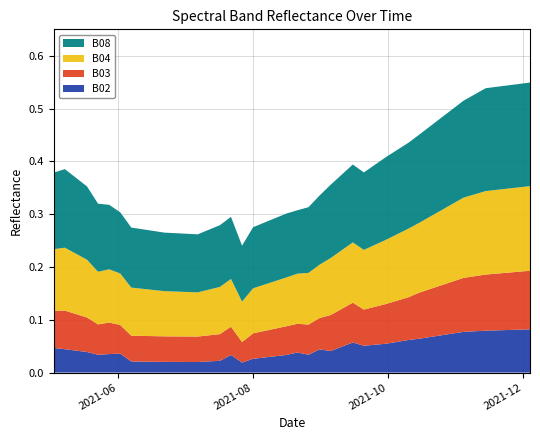

Reading left to right, what are all the values shown in this chart?

B02: 2021-05-03=0.0	2021-05-08=0.0	2021-05-18=0.0	2021-05-23=0.0	2021-05-28=0.0	2021-06-02=0.0	2021-06-07=0.0	2021-06-12=0.0	2021-06-17=0.0	2021-06-22=0.0	2021-07-07=0.0	2021-07-17=0.0	2021-07-22=0.0	2021-07-27=0.0	2021-08-01=0.0	2021-08-06=0.0	2021-08-11=0.0	2021-08-16=0.0	2021-08-21=0.0	2021-08-26=0.0	2021-08-31=0.0	2021-09-05=0.0	2021-09-10=0.0	2021-09-15=0.1	2021-09-20=0.1	2021-09-25=0.1	2021-09-30=0.1	2021-10-05=0.1	2021-10-10=0.1	2021-10-15=0.1	2021-10-20=0.1	2021-10-25=0.1	2021-10-30=0.1	2021-11-04=0.1	2021-11-09=0.1	2021-11-14=0.1	2021-11-19=0.1	2021-11-24=0.1	2021-11-29=0.1	2021-12-04=0.1
B03: 2021-05-03=0.1	2021-05-08=0.1	2021-05-18=0.1	2021-05-23=0.1	2021-05-28=0.1	2021-06-02=0.1	2021-06-07=0.0	2021-06-12=0.0	2021-06-17=0.0	2021-06-22=0.0	2021-07-07=0.0	2021-07-17=0.1	2021-07-22=0.1	2021-07-27=0.0	2021-08-01=0.0	2021-08-06=0.1	2021-08-11=0.1	2021-08-16=0.1	2021-08-21=0.1	2021-08-26=0.1	2021-08-31=0.1	2021-09-05=0.1	2021-09-10=0.1	2021-09-15=0.1	2021-09-20=0.1	2021-09-25=0.1	2021-09-30=0.1	2021-10-05=0.1	2021-10-10=0.1	2021-10-15=0.1	2021-10-20=0.1	2021-10-25=0.1	2021-10-30=0.1	2021-11-04=0.1	2021-11-09=0.1	2021-11-14=0.1	2021-11-19=0.1	2021-11-24=0.1	2021-11-29=0.1	2021-12-04=0.1
B04: 2021-05-03=0.1	2021-05-08=0.1	2021-05-18=0.1	2021-05-23=0.1	2021-05-28=0.1	2021-06-02=0.1	2021-06-07=0.1	2021-06-12=0.1	2021-06-17=0.1	2021-06-22=0.1	2021-07-07=0.1	2021-07-17=0.1	2021-07-22=0.1	2021-07-27=0.1	2021-08-01=0.1	2021-08-06=0.1	2021-08-11=0.1	2021-08-16=0.1	2021-08-21=0.1	2021-08-26=0.1	2021-08-31=0.1	2021-09-05=0.1	2021-09-10=0.1	2021-09-15=0.1	2021-09-20=0.1	2021-09-25=0.1	2021-09-30=0.1	2021-10-05=0.1	2021-10-10=0.1	2021-10-15=0.1	2021-10-20=0.1	2021-10-25=0.1	2021-10-30=0.1	2021-11-04=0.2	2021-11-09=0.2	2021-11-14=0.2	2021-11-19=0.2	2021-11-24=0.2	2021-11-29=0.2	2021-12-04=0.2
B08: 2021-05-03=0.1	2021-05-08=0.1	2021-05-18=0.1	2021-05-23=0.1	2021-05-28=0.1	2021-06-02=0.1	2021-06-07=0.1	2021-06-12=0.1	2021-06-17=0.1	2021-06-22=0.1	2021-07-07=0.1	2021-07-17=0.1	2021-07-22=0.1	2021-07-27=0.1	2021-08-01=0.1	2021-08-06=0.1	2021-08-11=0.1	2021-08-16=0.1	2021-08-21=0.1	2021-08-26=0.1	2021-08-31=0.1	2021-09-05=0.1	2021-09-10=0.1	2021-09-15=0.1	2021-09-20=0.1	2021-09-25=0.2	2021-09-30=0.2	2021-10-05=0.2	2021-10-10=0.2	2021-10-15=0.2	2021-10-20=0.2	2021-10-25=0.2	2021-10-30=0.2	2021-11-04=0.2	2021-11-09=0.2	2021-11-14=0.2	2021-11-19=0.2	2021-11-24=0.2	2021-11-29=0.2	2021-12-04=0.2